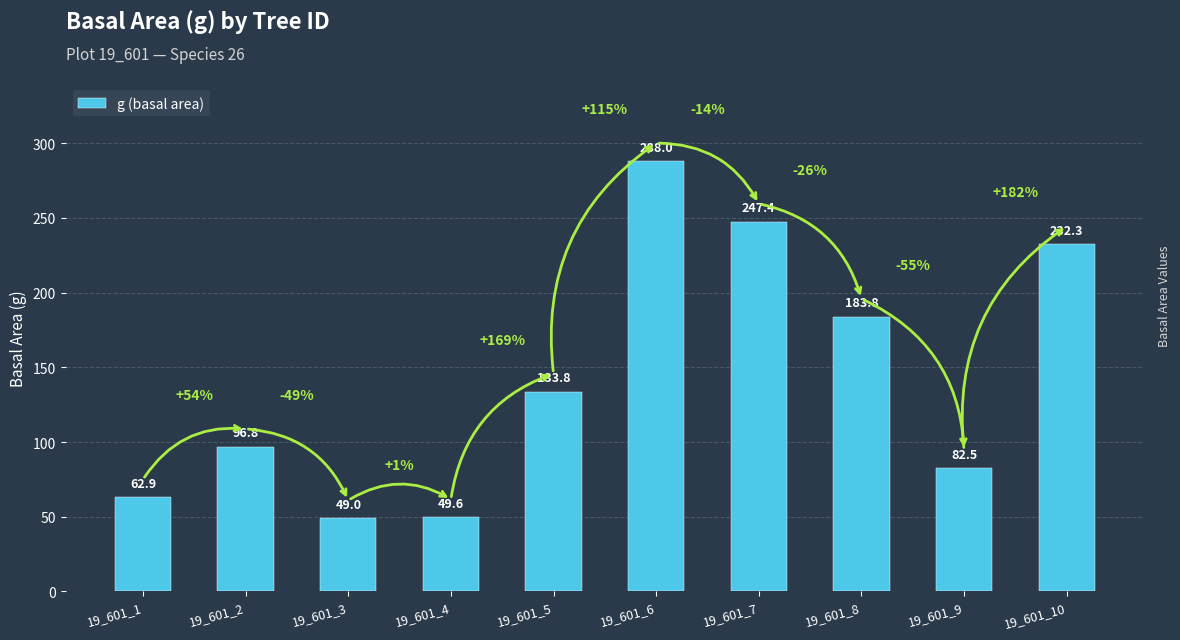

List the labels in order of value, largest first.

19_601_6, 19_601_7, 19_601_10, 19_601_8, 19_601_5, 19_601_2, 19_601_9, 19_601_1, 19_601_4, 19_601_3